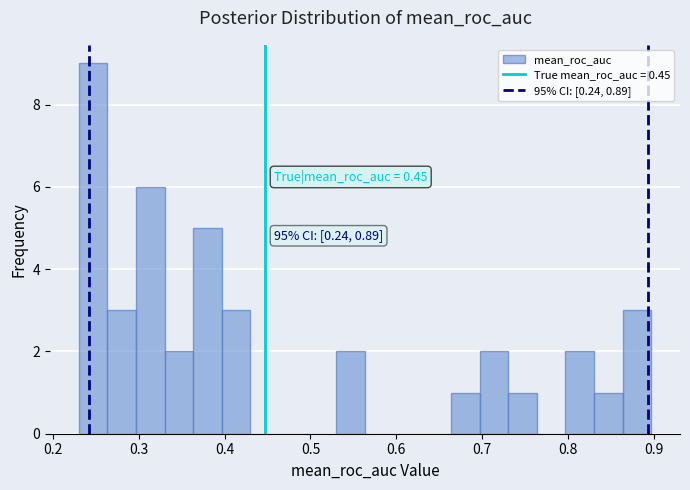

Read against the x-axis, roughly where is the centre of the tallest bar?

0.25